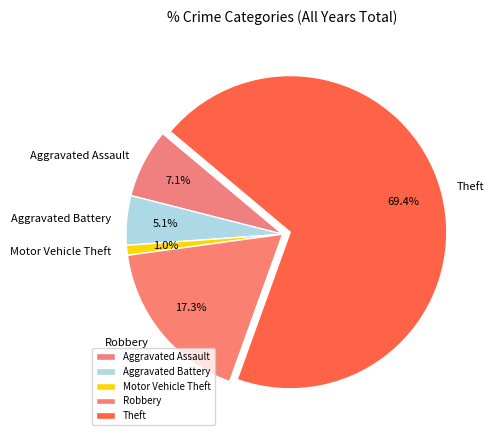

To the nearest percent, what is the average slice percentage?

20%